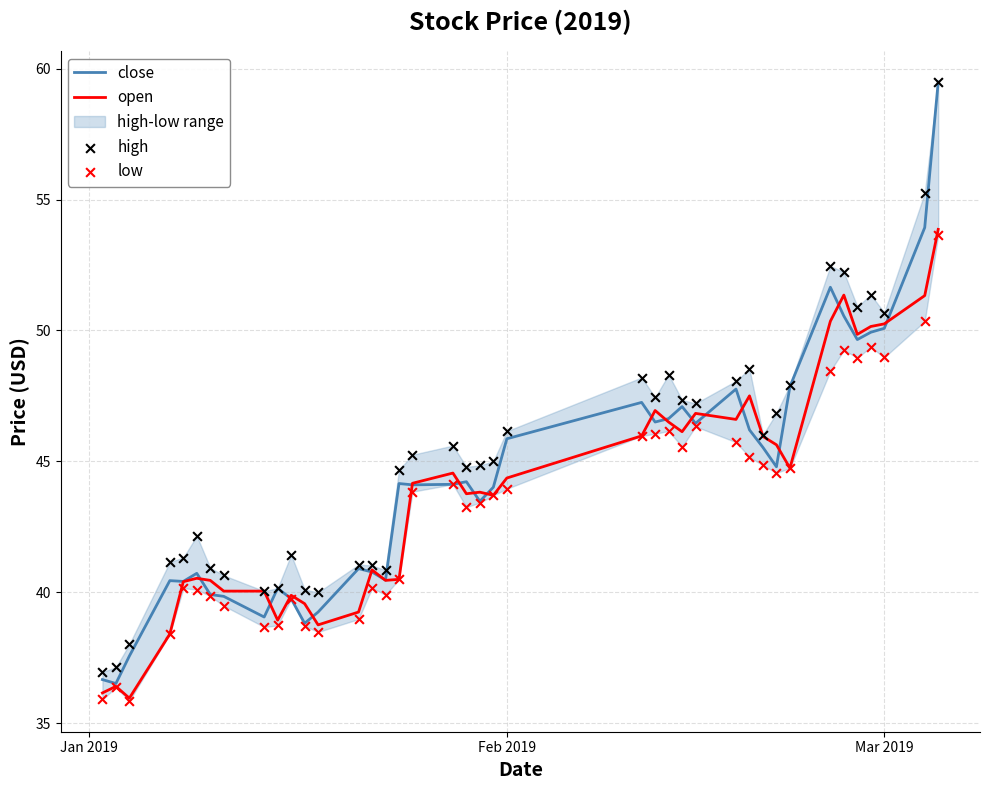

Which series has the largest total across all categories?

high